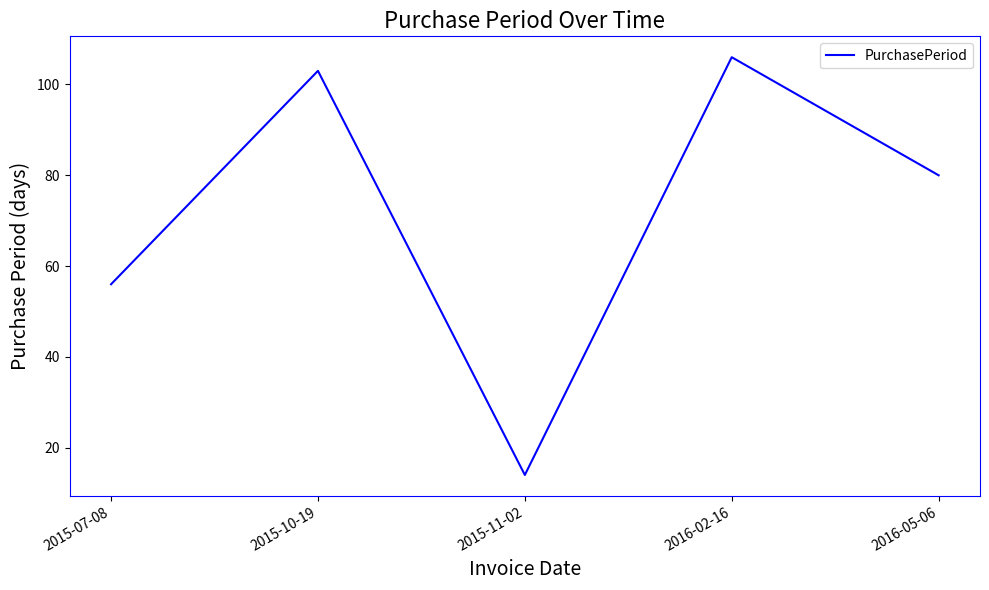

What position from the left is 2016-05-06?

5